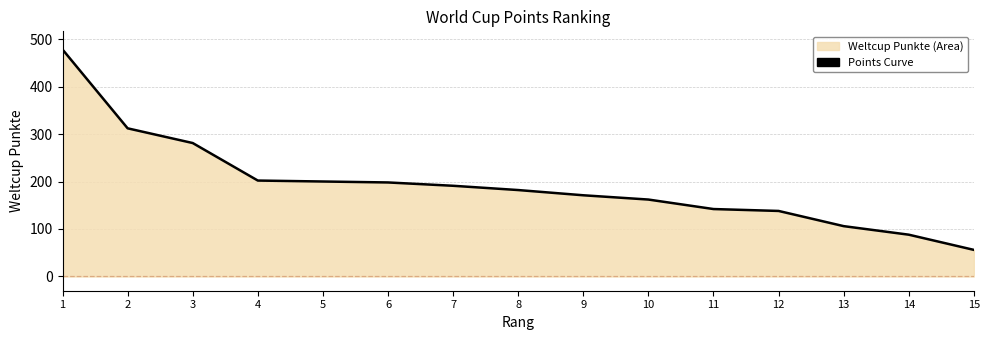

True or false: there are more than 2 points higher than both neighbors.

False